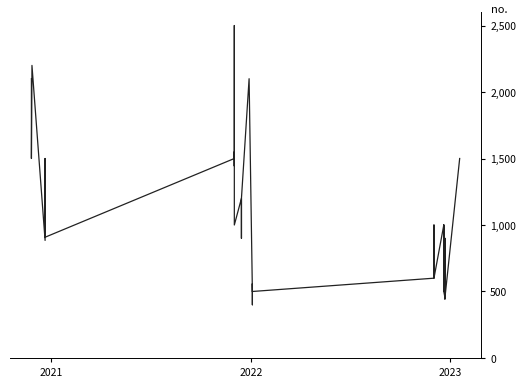

What is the value of the 11th point from the left?

1444